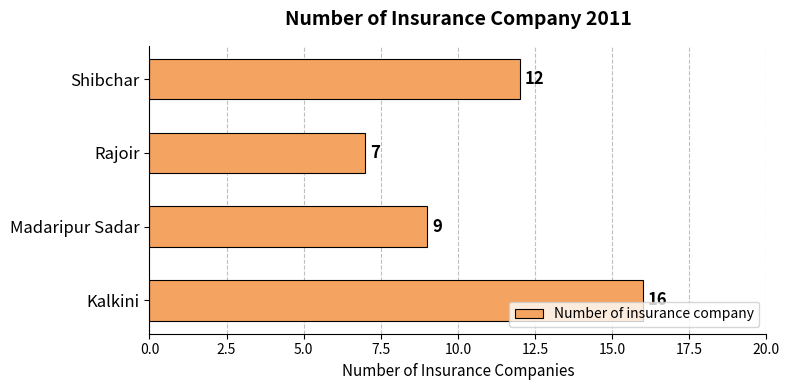

What is the change in value from Rajoir to Shibchar?

+5